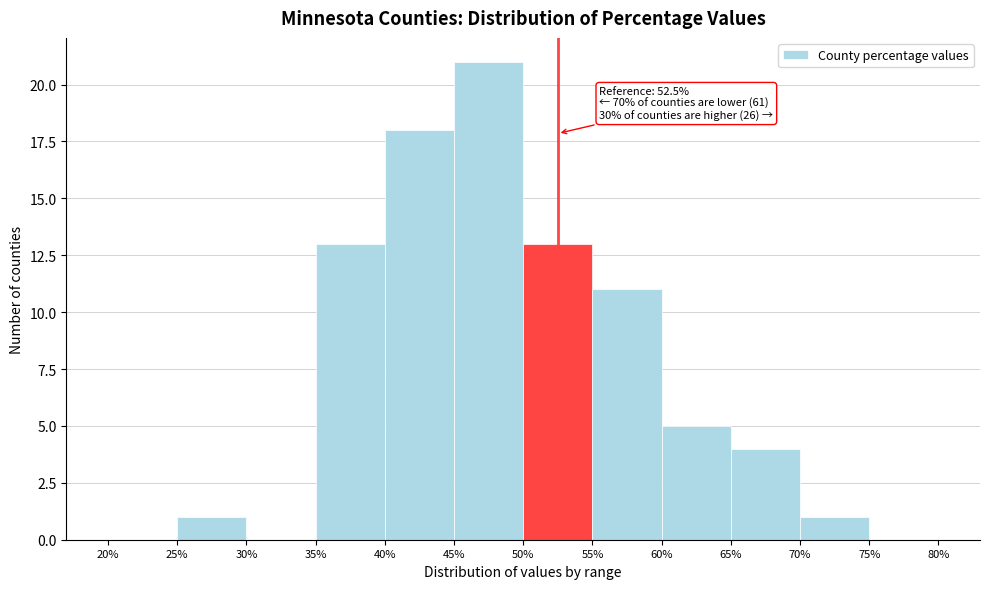

Over which range of the x-axis is the bar tallest?

45% to 50%